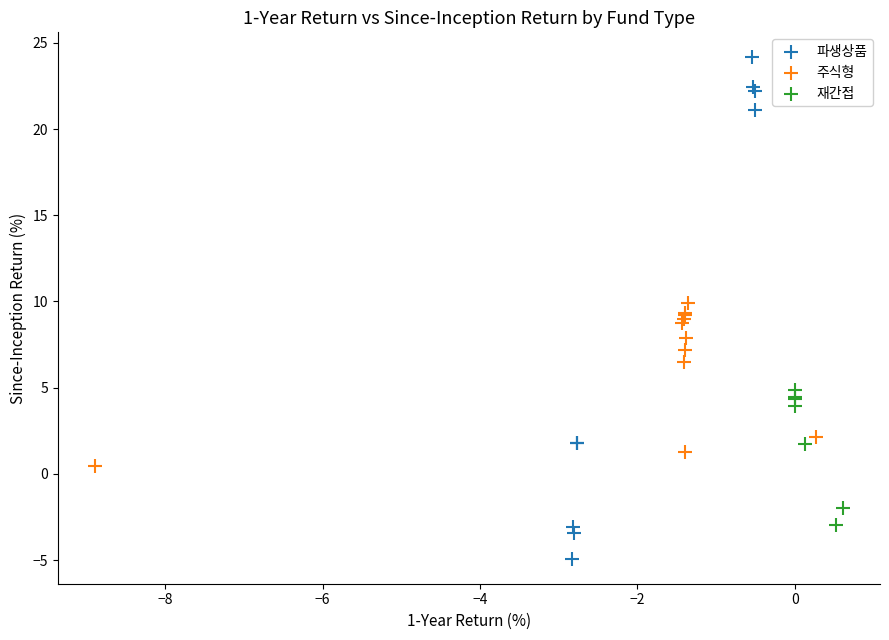

Which series has the widest spread of Y values?

파생상품